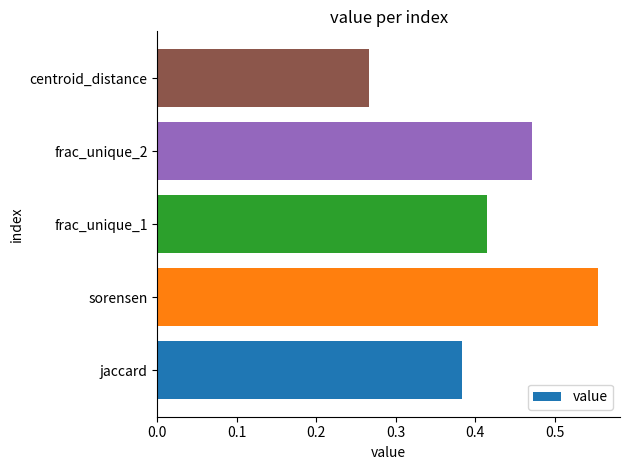

The value at frac_unique_1 is 0.2. True or false?

False